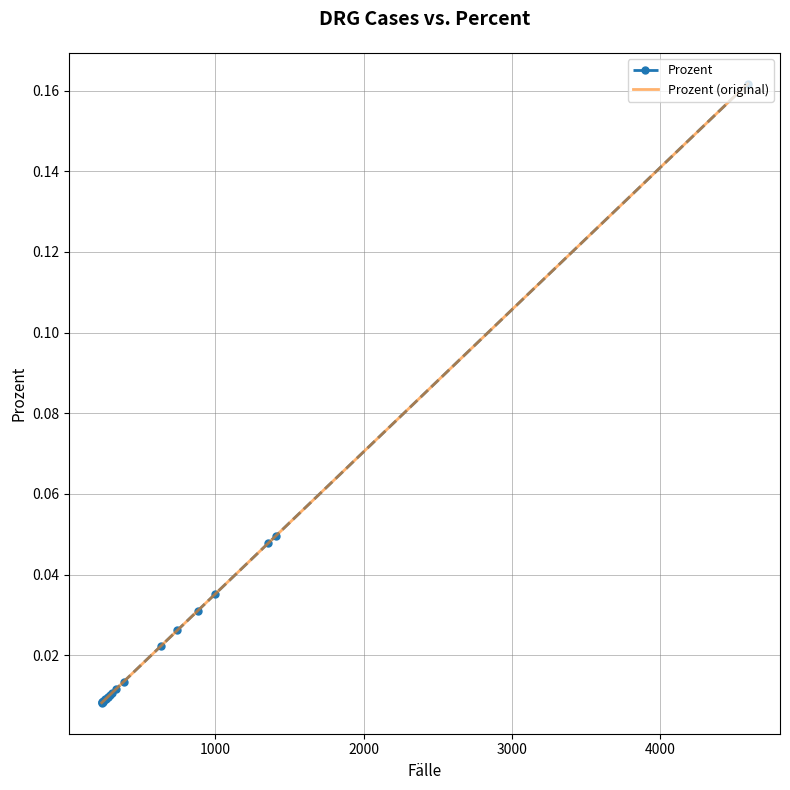

How many lines are shown in the chart?

2